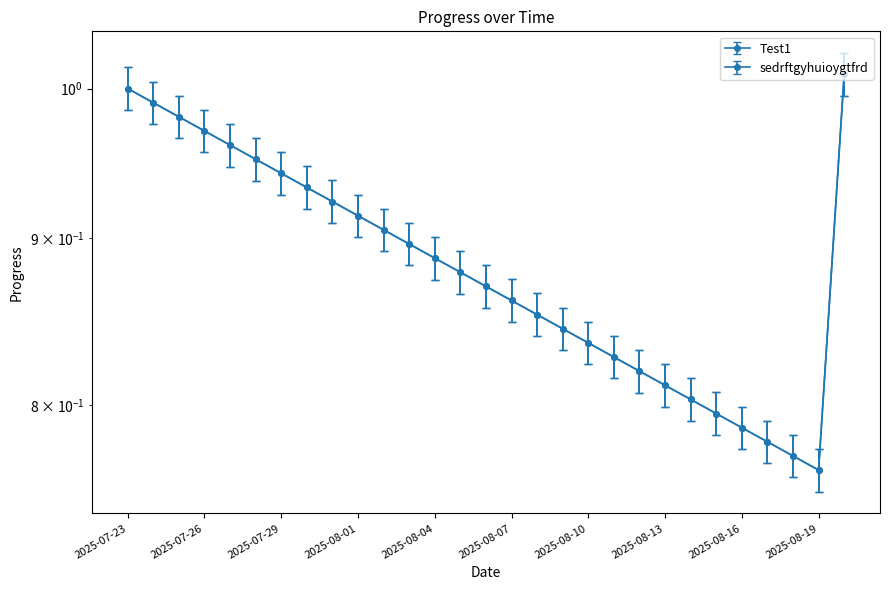

List the series in order of their peak value, lowest first.

Test1, sedrftgyhuioygtfrd